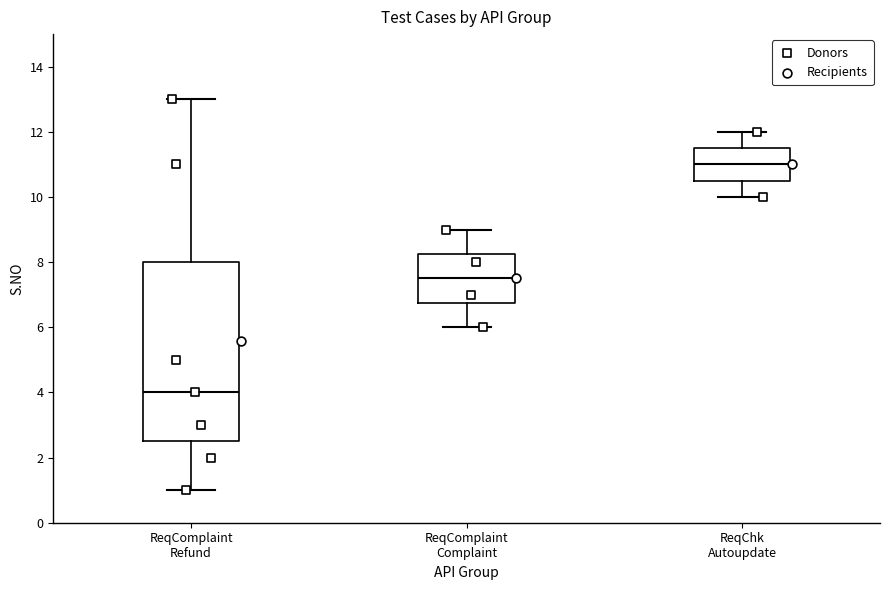

Reading left to right, transcribe this box plot: for each box, give where its median line is, the range the box spans, and where its two whiskers end, as read against the y-axis. The values are not printed on the chart, so give them approximately, as read against the axis.

ReqComplaint Refund: median 4.0, box 2.6 to 8.0, whiskers 1.0 to 13.0
ReqComplaint Complaint: median 7.6, box 6.8 to 8.2, whiskers 6.0 to 9.0
ReqChk Autoupdate: median 11.0, box 10.6 to 11.6, whiskers 10.0 to 12.0